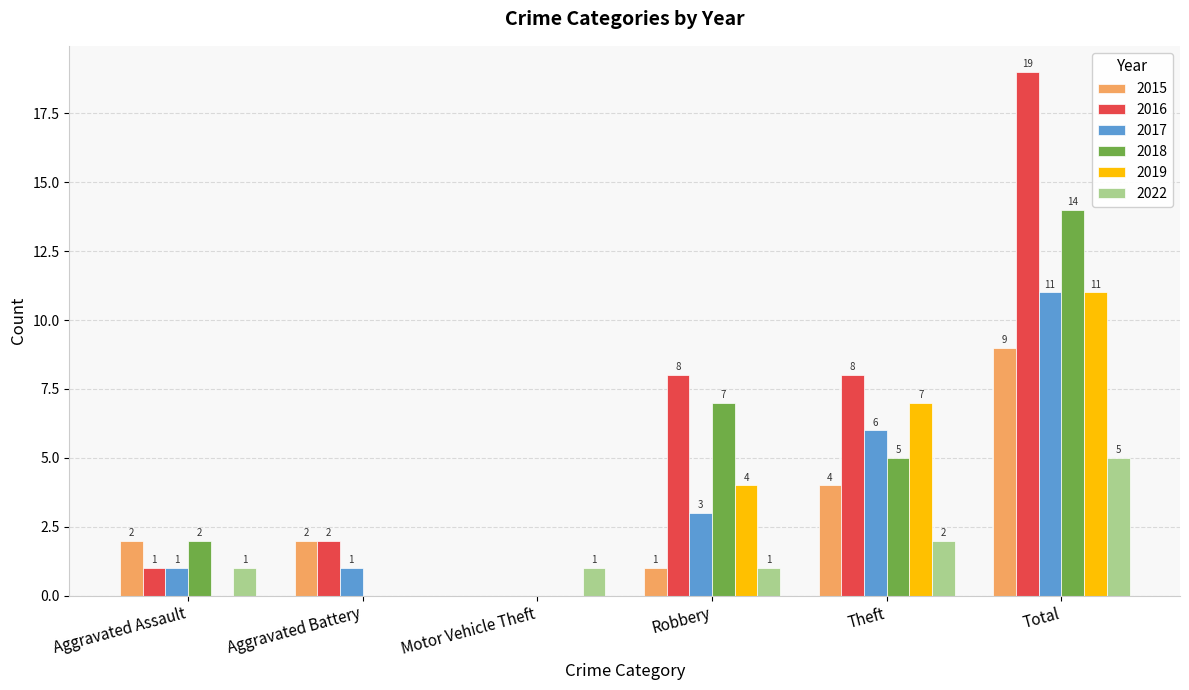

How many groups of bars are there?

6